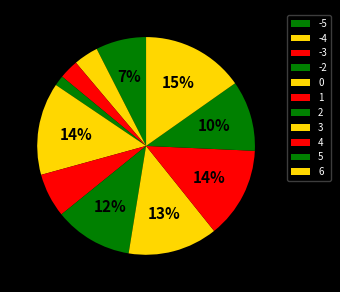

How many slices are in this pie chart?

11